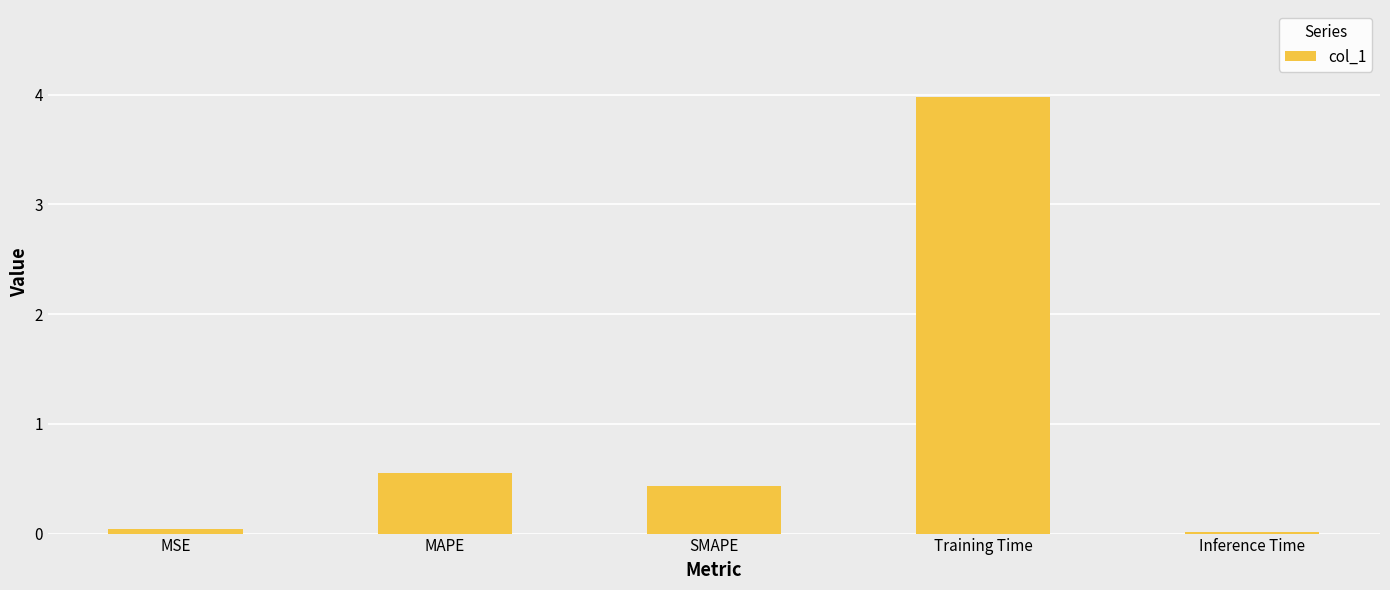

Count the number of data series in this chart.

1